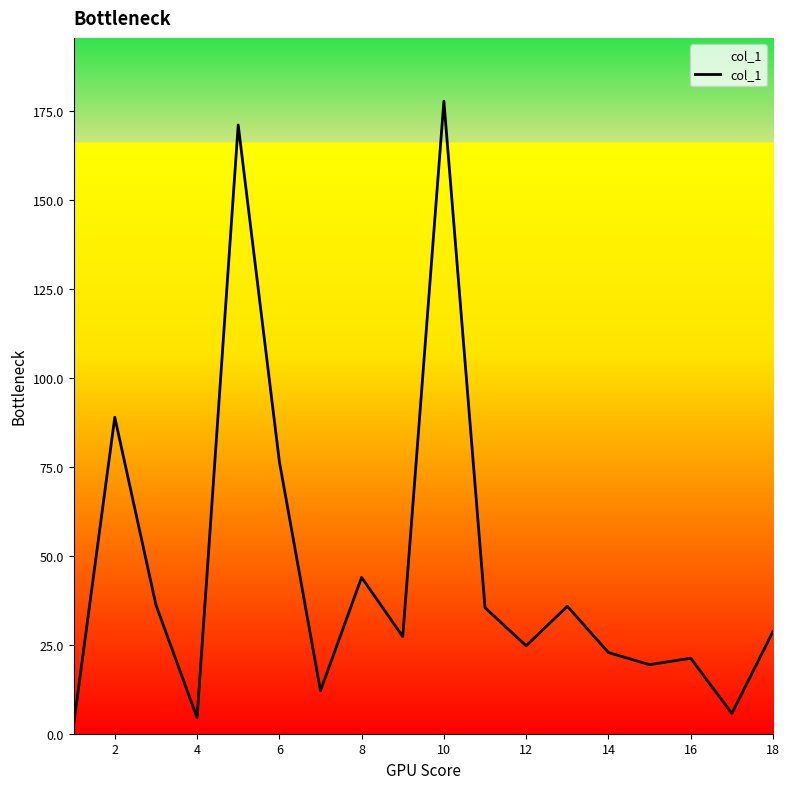

What is the average value?

46.4